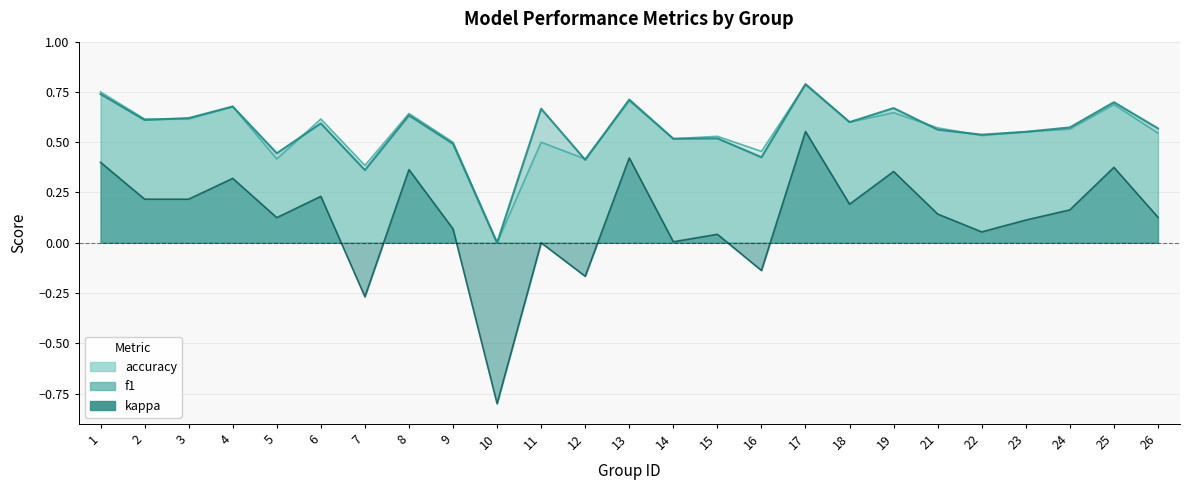

Read the accuracy value at 17.

0.8